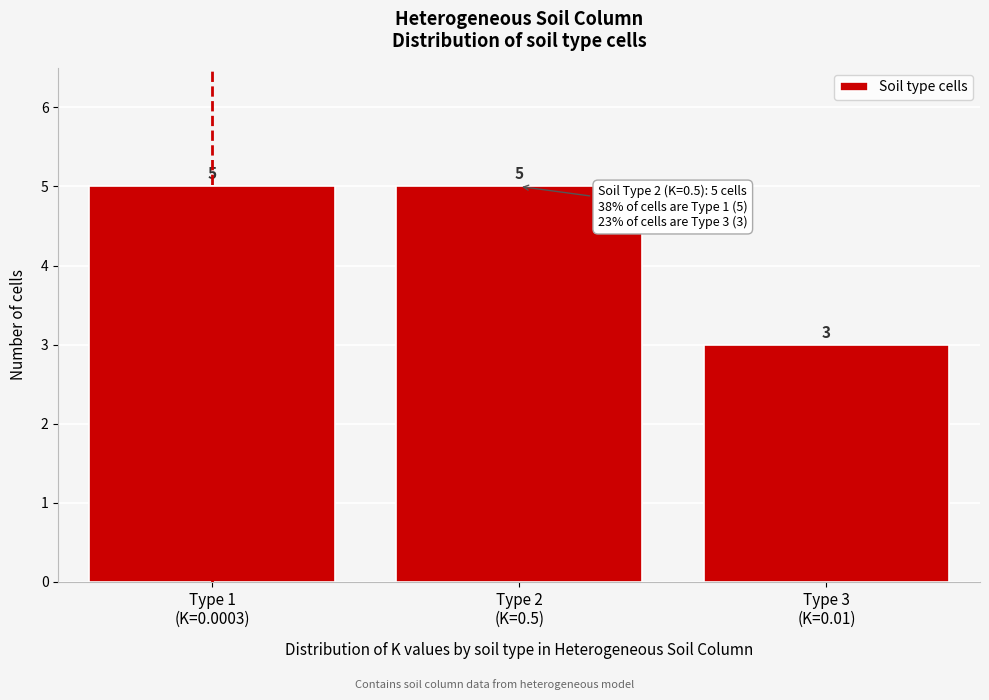

Reading right to left, what are all the values shown in this chart?

3	5	5